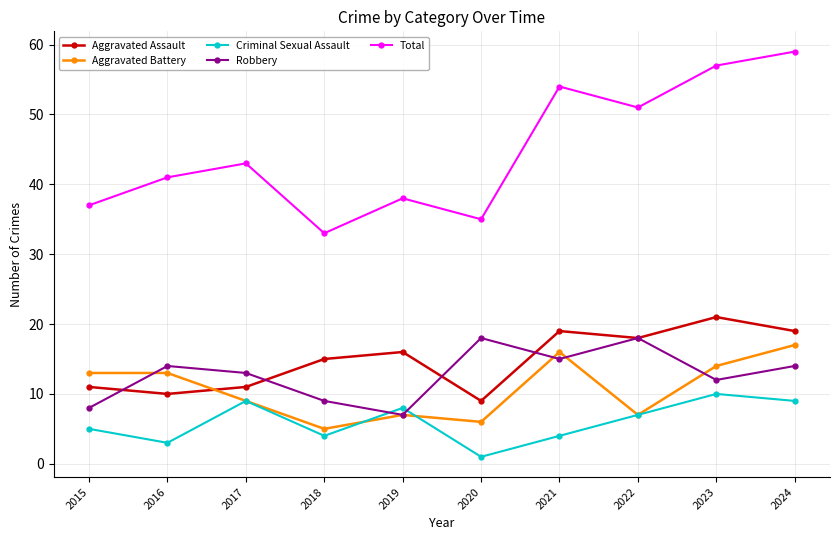

What is the value of the Criminal Sexual Assault point at the 1st from the left?

5